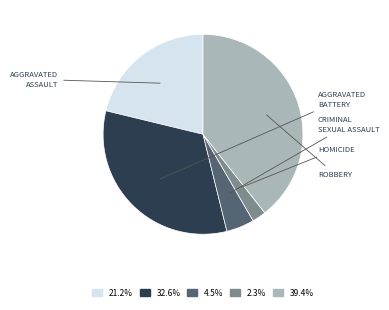

Is there a majority slice in this chart?

No